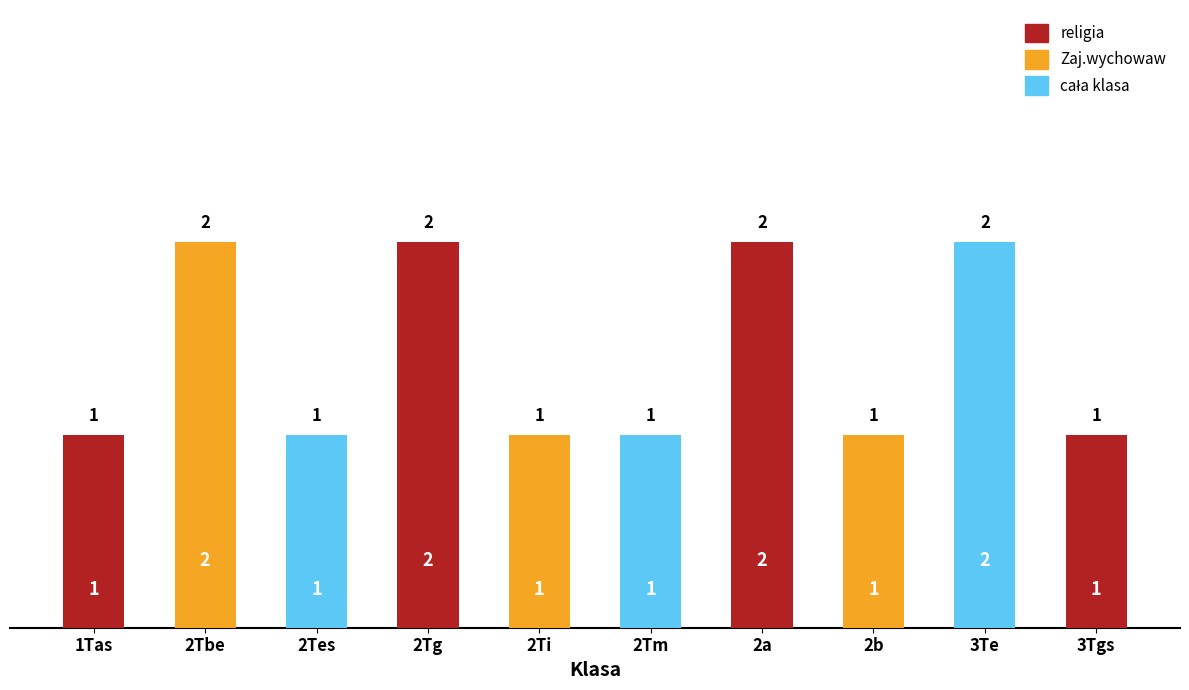

What is the value of the 1st bar from the left?

1